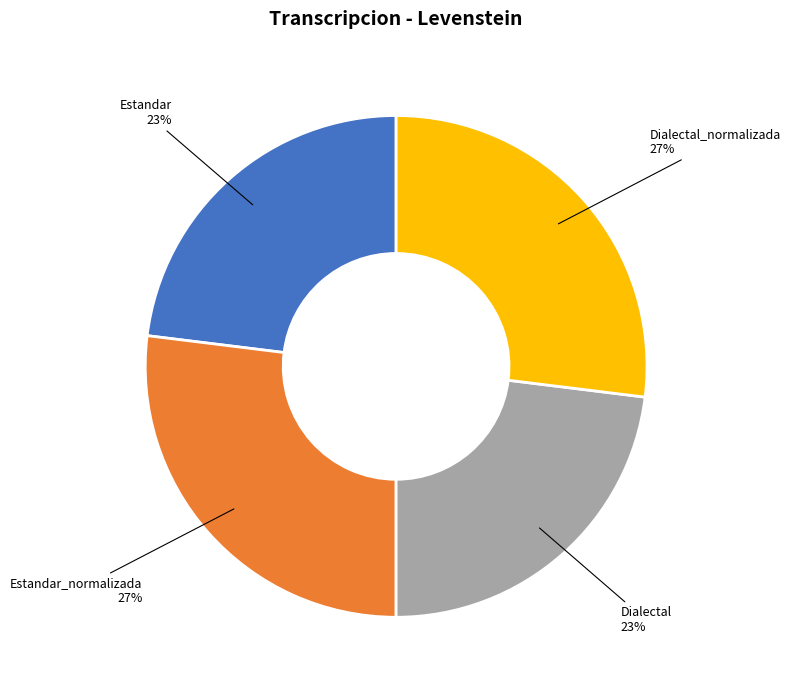

To the nearest percent, what percentage of the pie is Dialectal?

23%